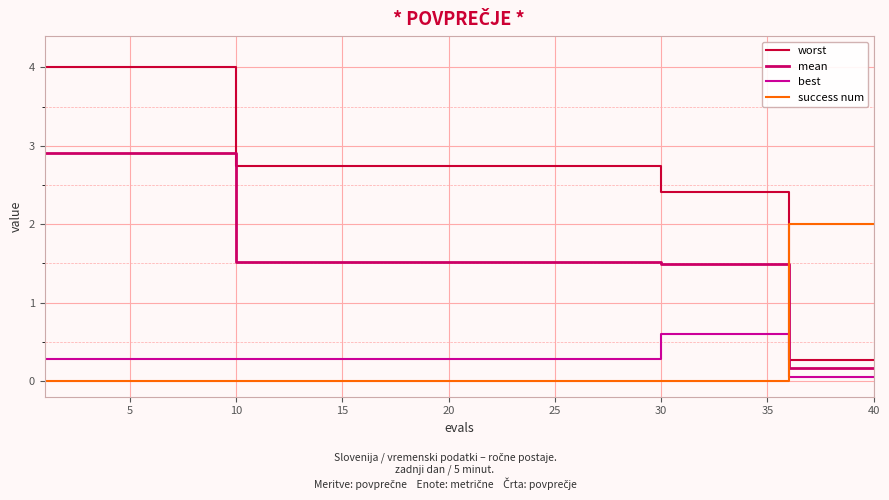

After their last crossing, which series has the higher values: success num or worst?

success num